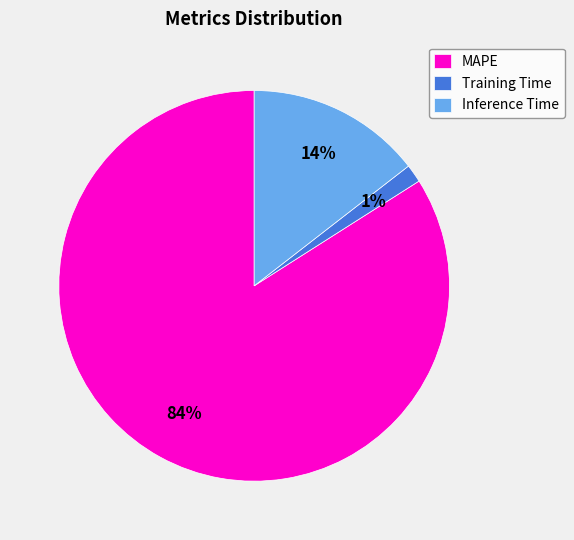

To the nearest percent, what is the difference between the Training Time and Inference Time slice percentages?

13%